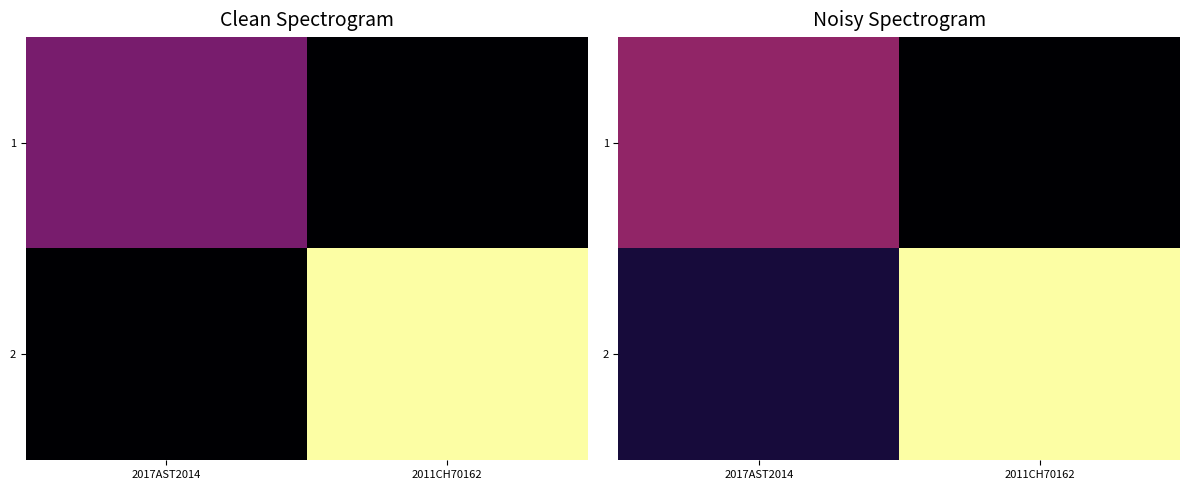

At which label is 2 closest to 2?

2017AST2014